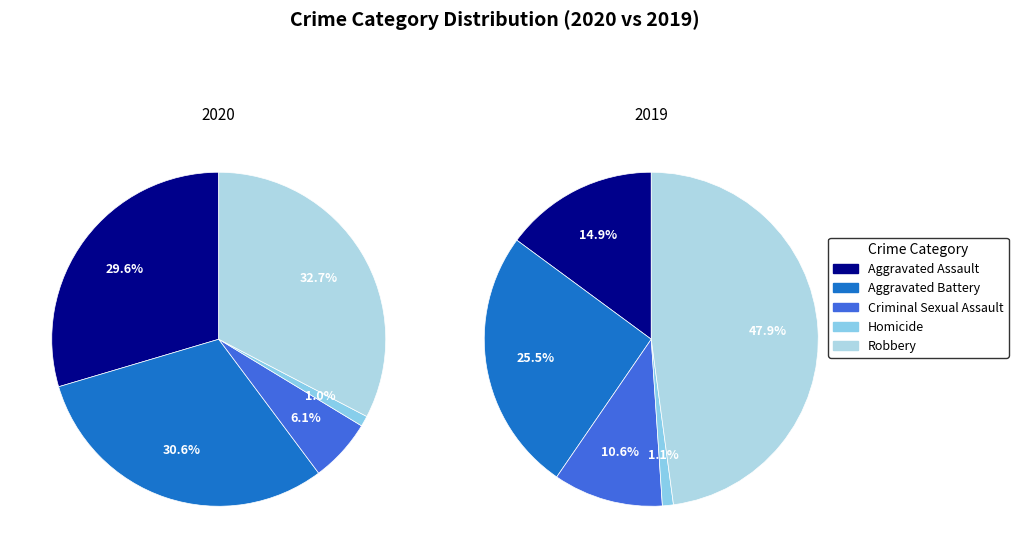

Is there any slice that represents more than half of the pie?

No